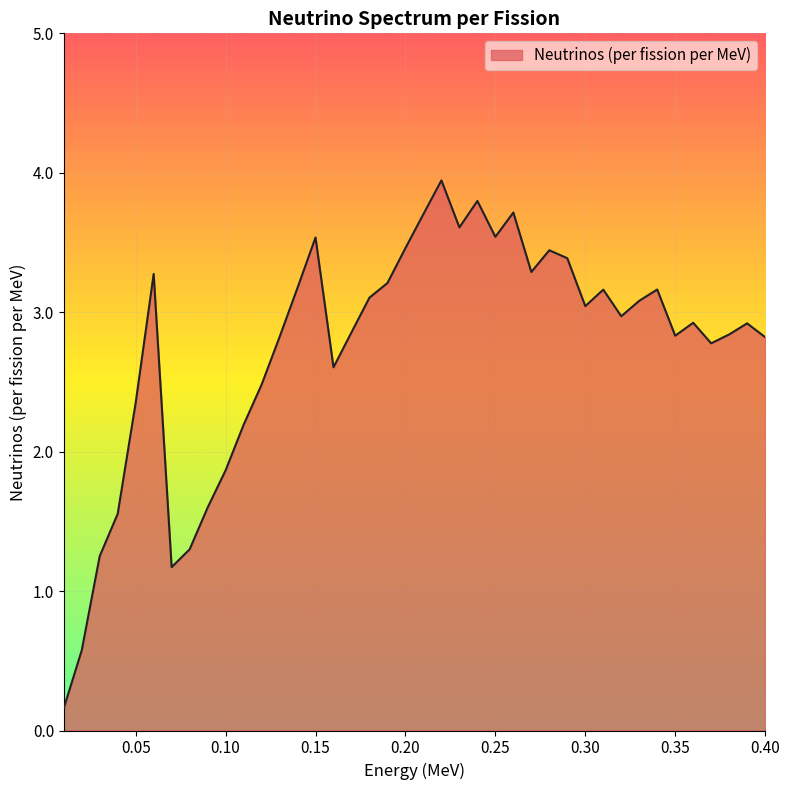

What is the greatest value displayed?

3.9